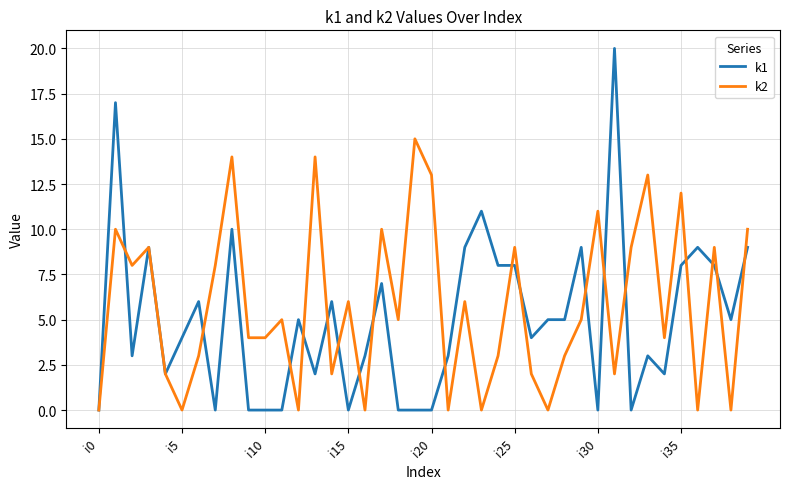

How many lines are shown in the chart?

2